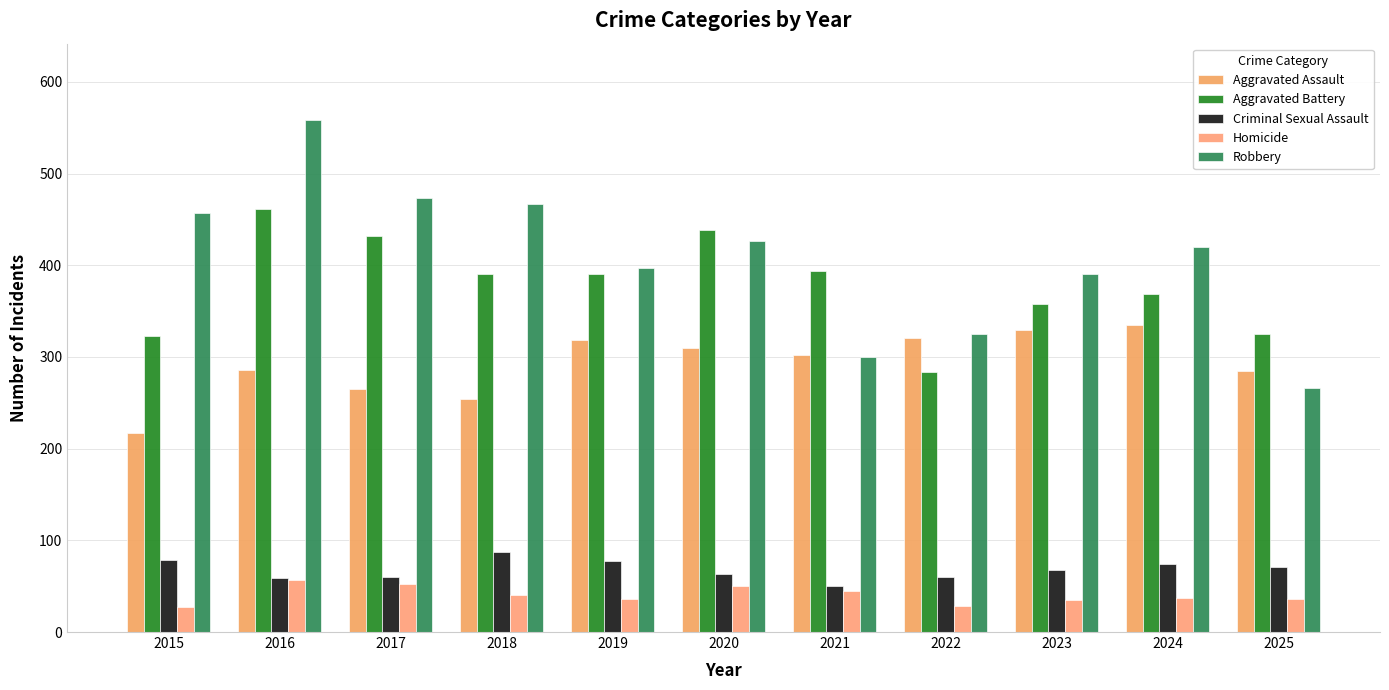

Count the number of categories in the chart.

11